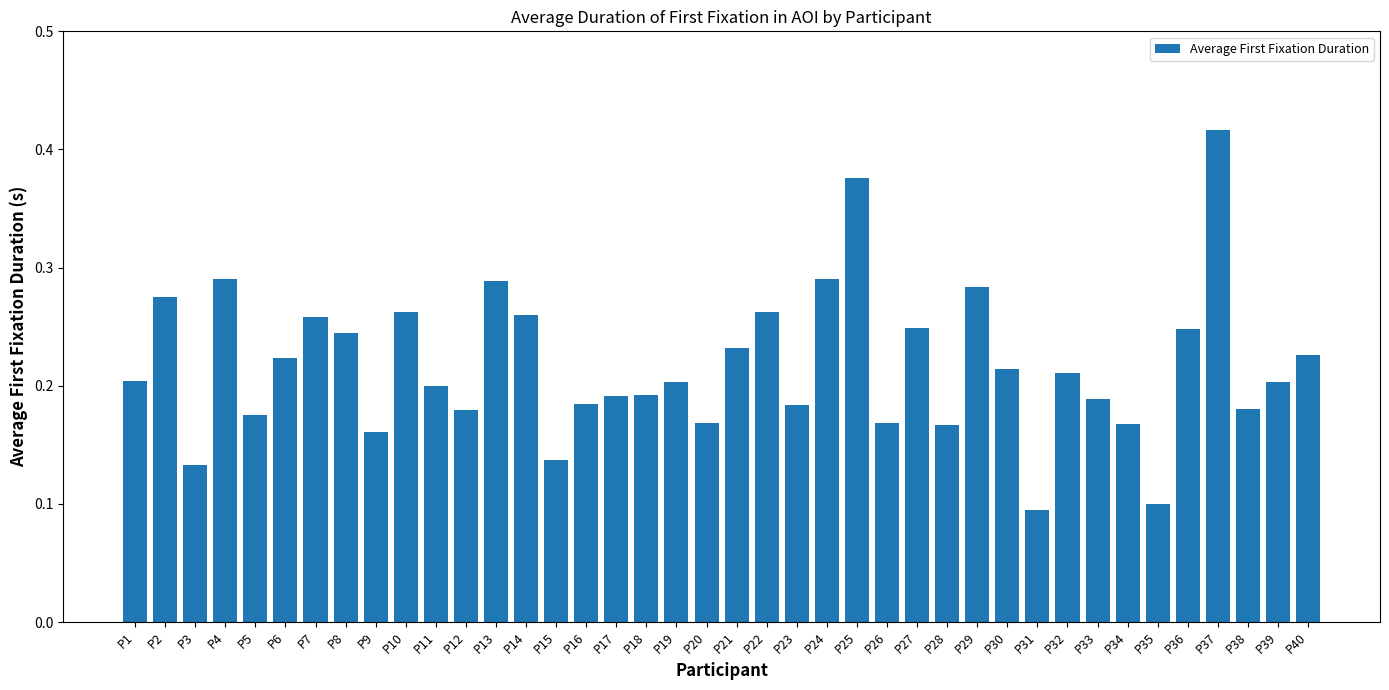

Count the values in the range 0 to 1.

40